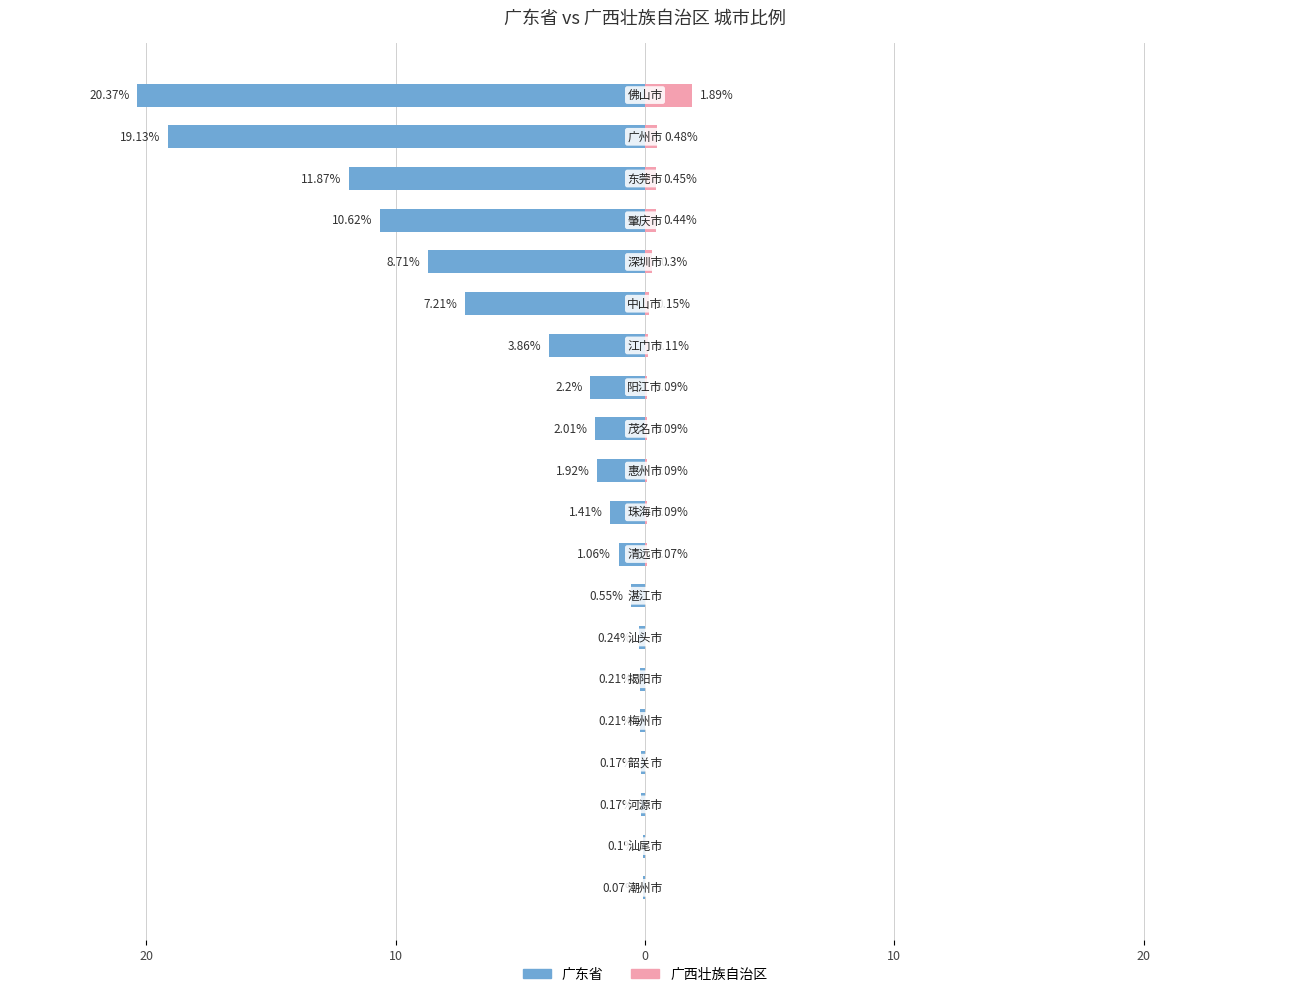

Which series has the widest spread of values?

广东省